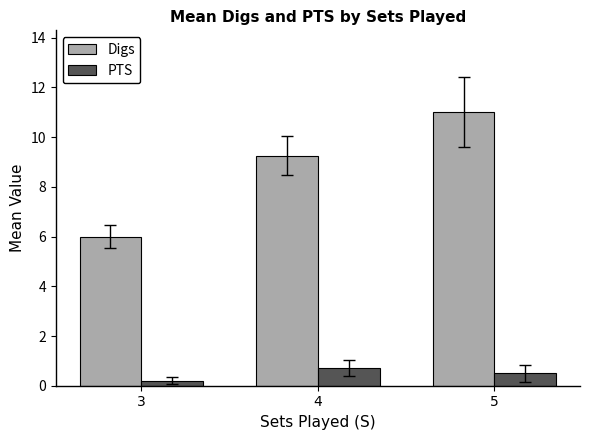

At which category is the sum across all series the highest?

5